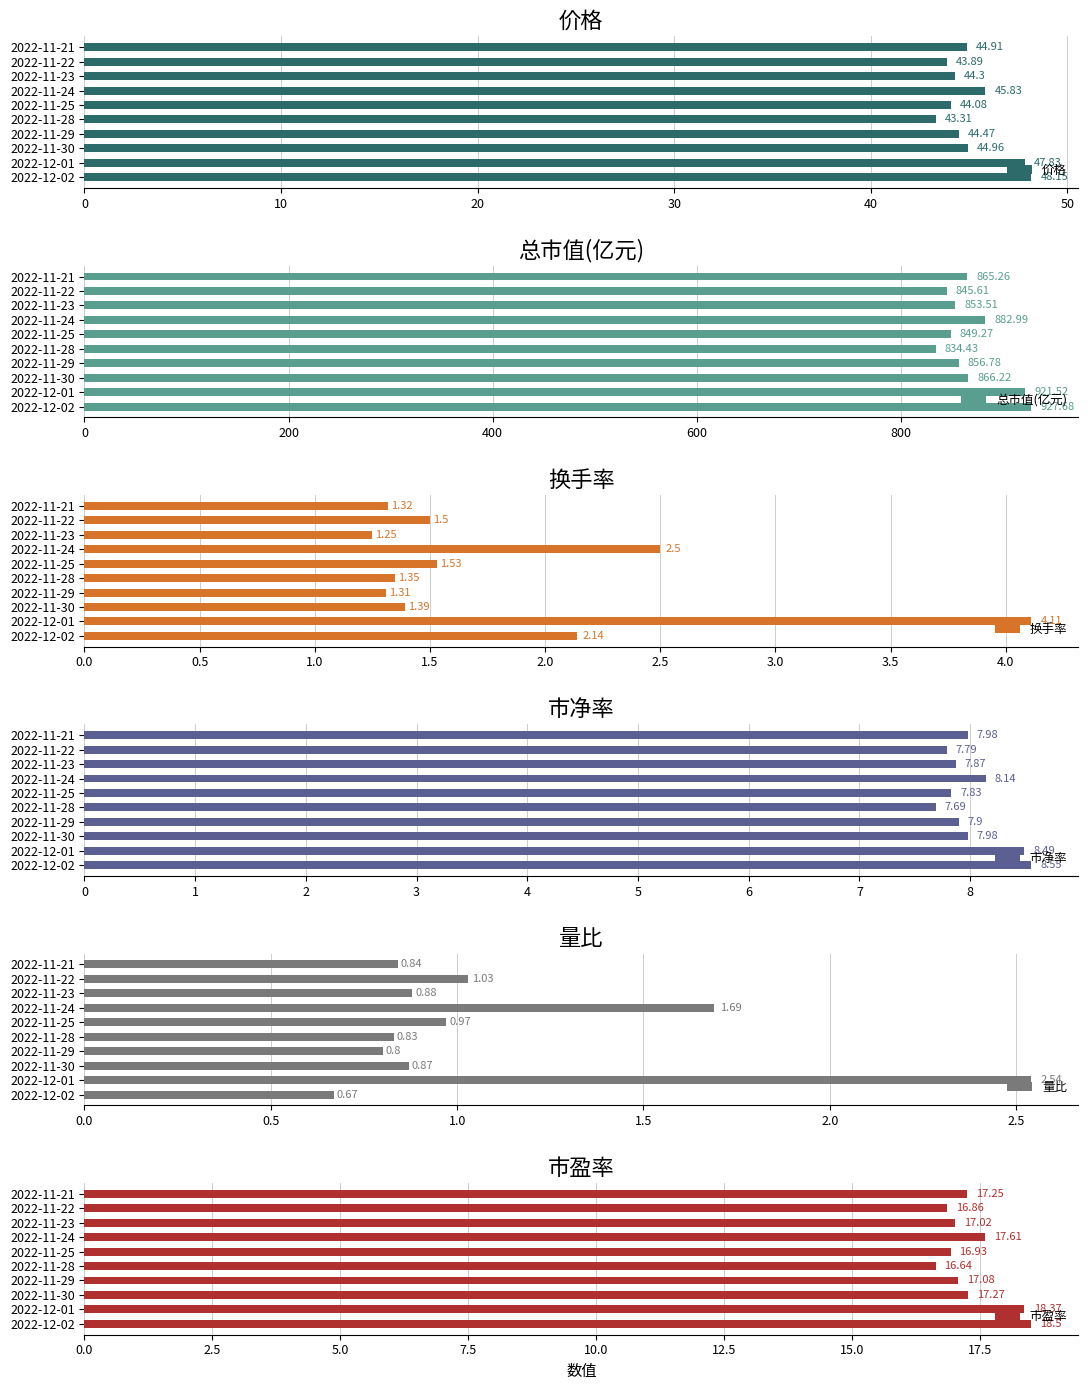

At which label does 换手率 reach its minimum?

2022-11-23